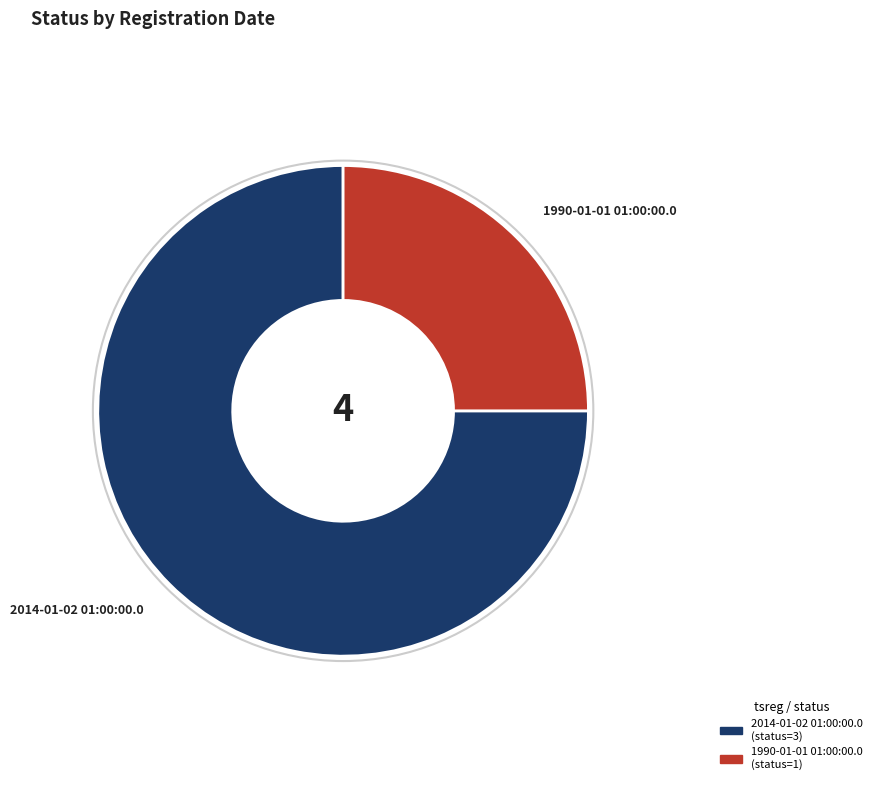

How many segments does this pie chart have?

2